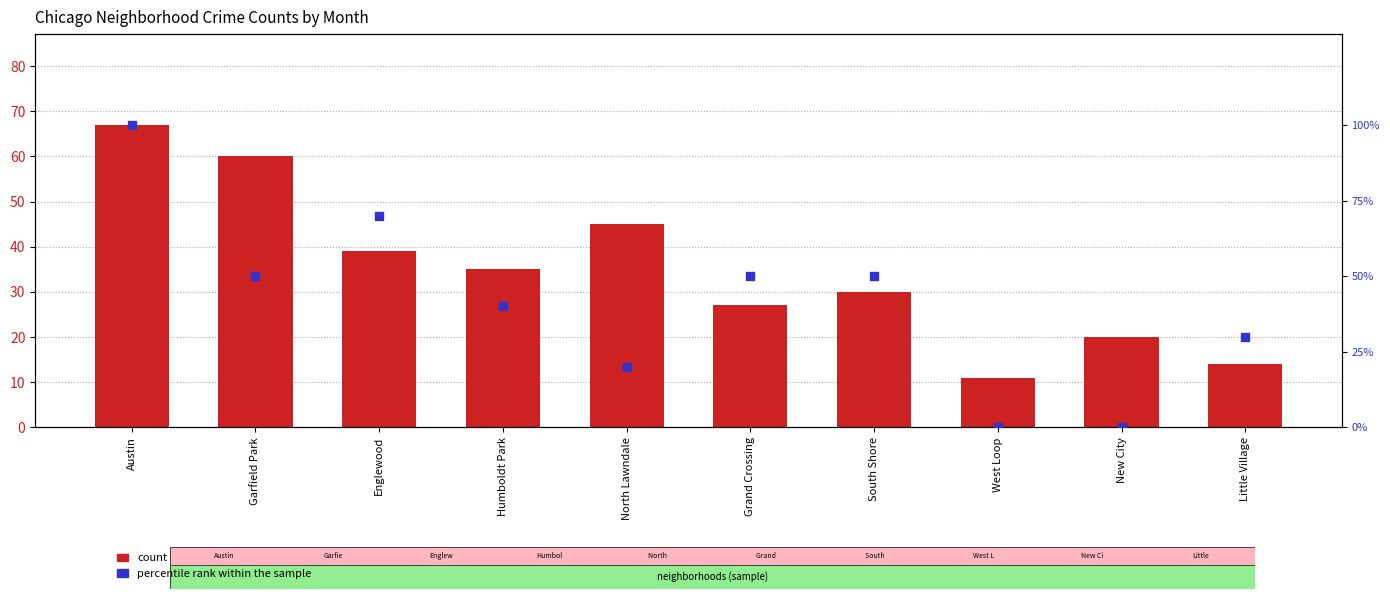

Which series has the largest total across all categories?

percentile rank within the sample